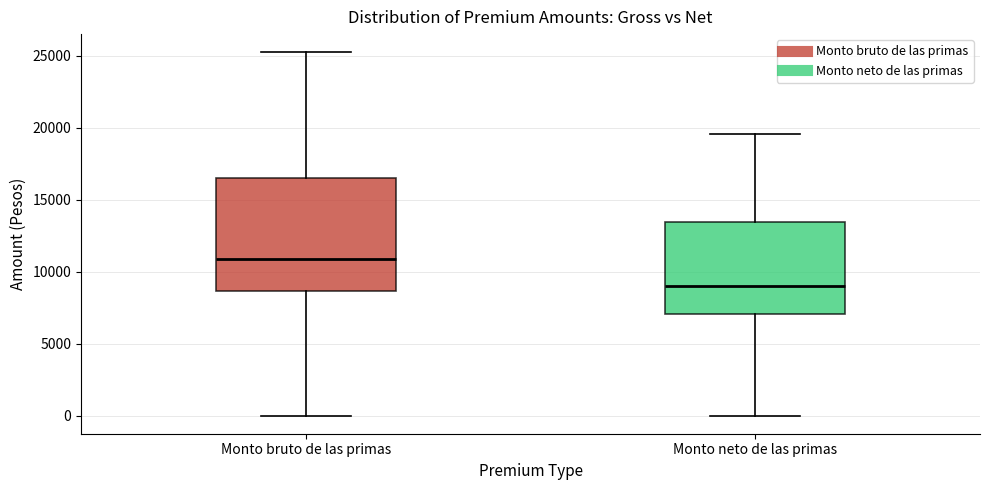

Comparing the boxes themselves (not the whiskers), which one is the tallest?

Monto bruto de las primas